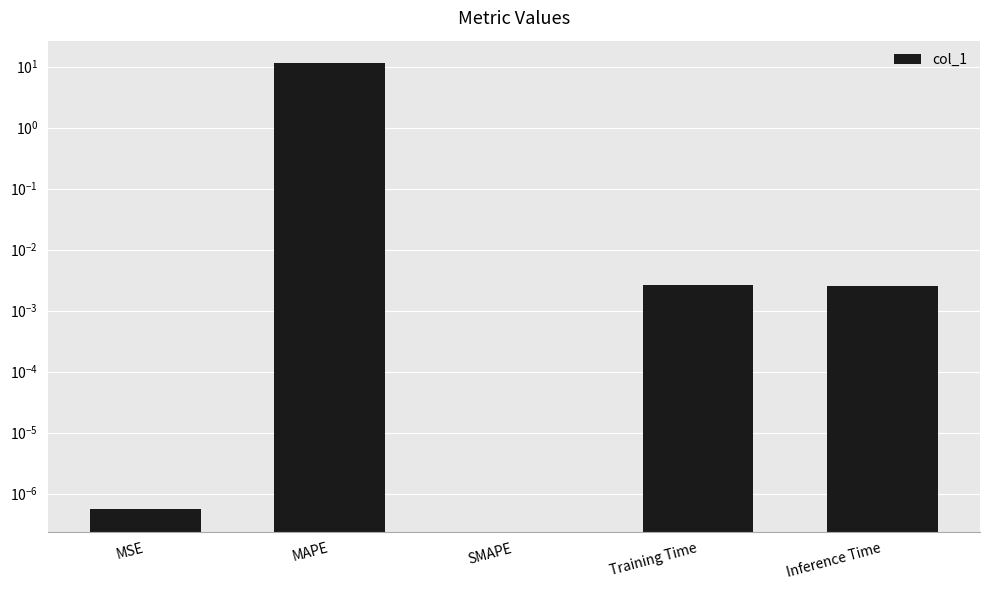

What is the label of the 2nd bar from the left?

MAPE